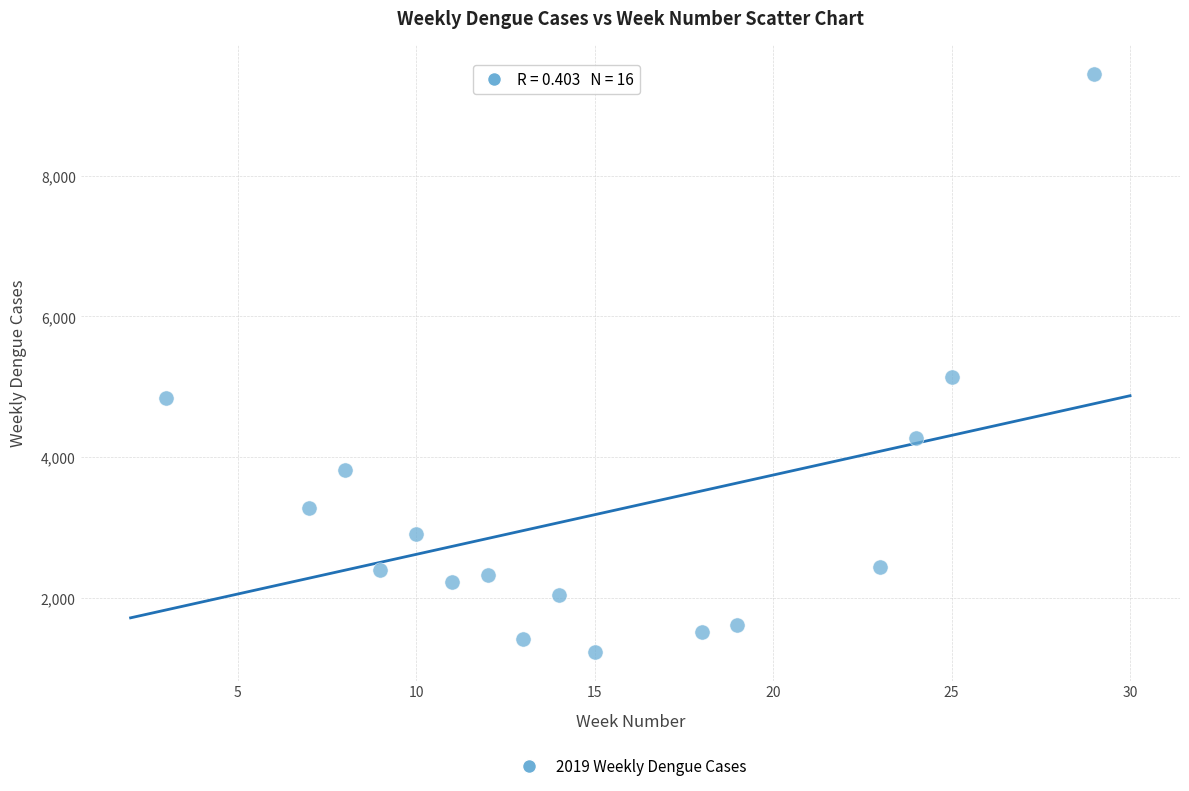

What is the range of X values (max minus min)?

26